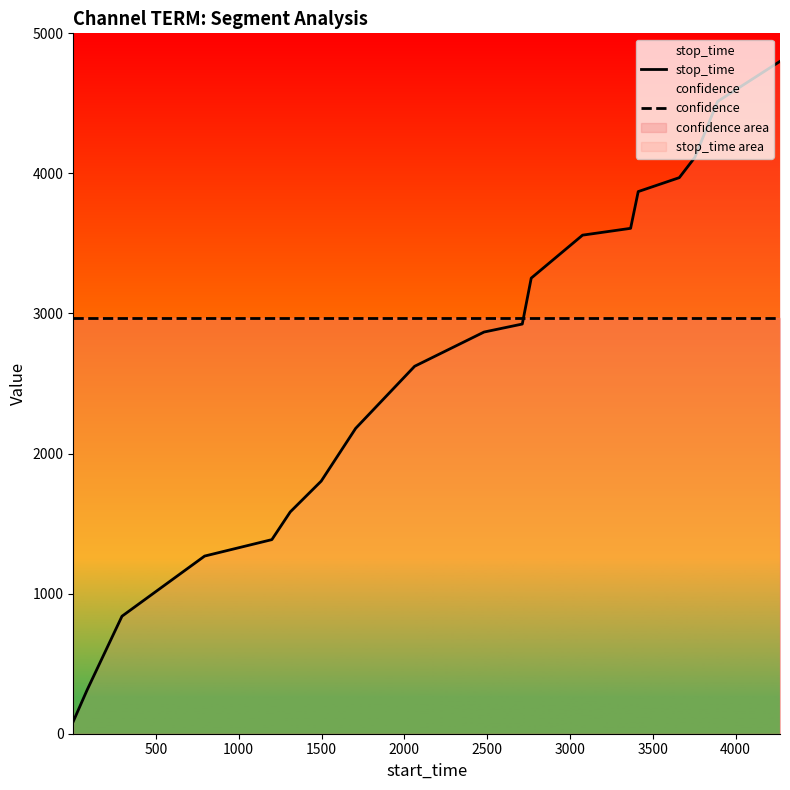

Which series has the largest total across all categories?

confidence